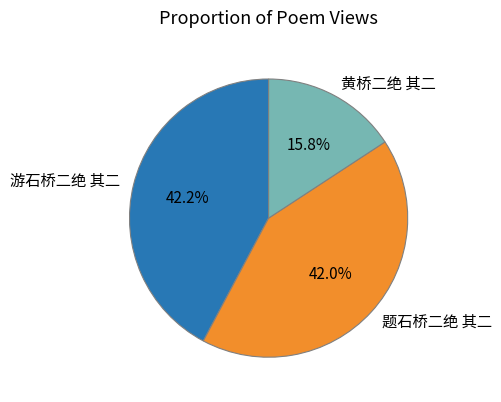

To the nearest percent, what percentage of the pie is 题石桥二绝 其二?

42%